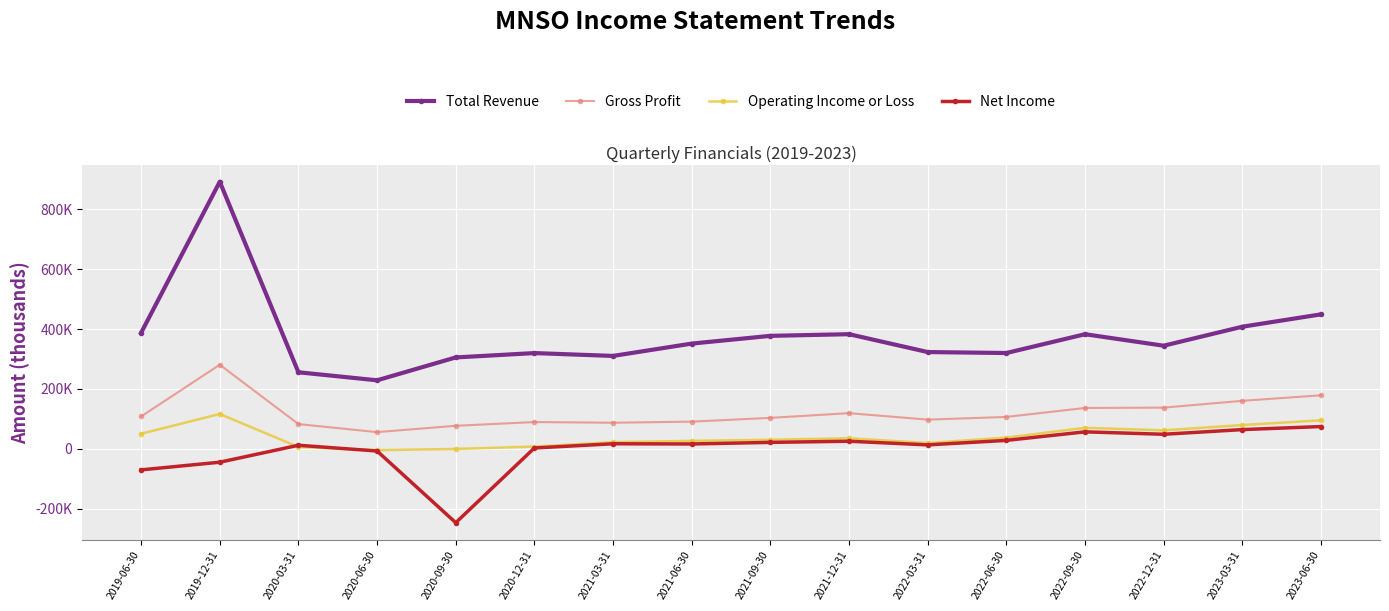

Rank the categories by Net Income value from lowest to highest.

2020-09-30, 2019-06-30, 2019-12-31, 2020-06-30, 2020-12-31, 2020-03-31, 2022-03-31, 2021-06-30, 2021-03-31, 2021-09-30, 2021-12-31, 2022-06-30, 2022-12-31, 2022-09-30, 2023-03-31, 2023-06-30